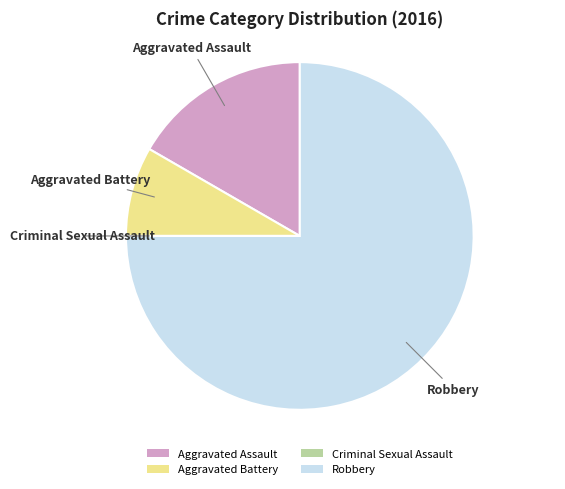

Which slice is the largest?

Robbery